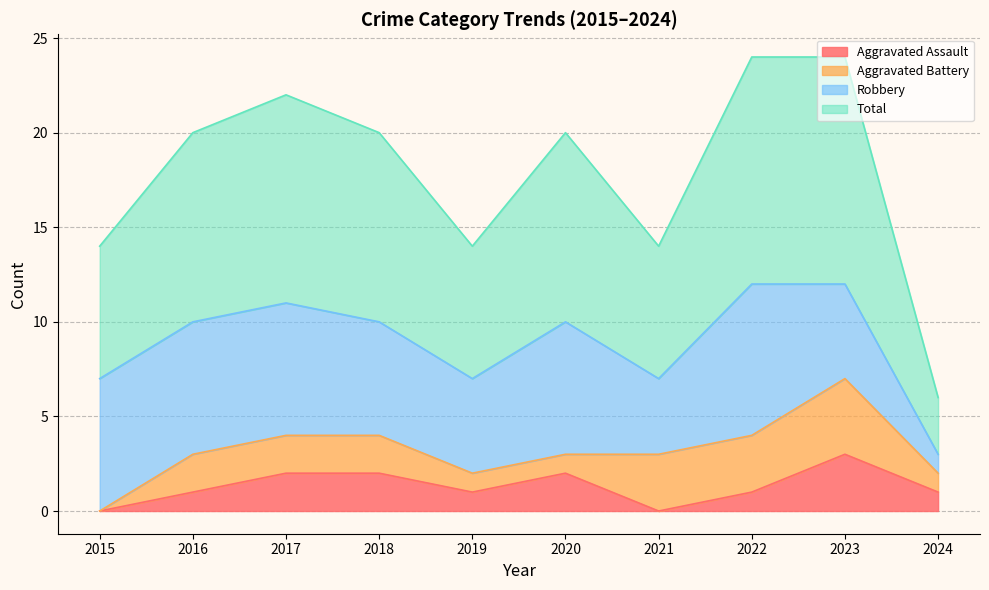

What is the value of the Total point at the 9th from the left?

12